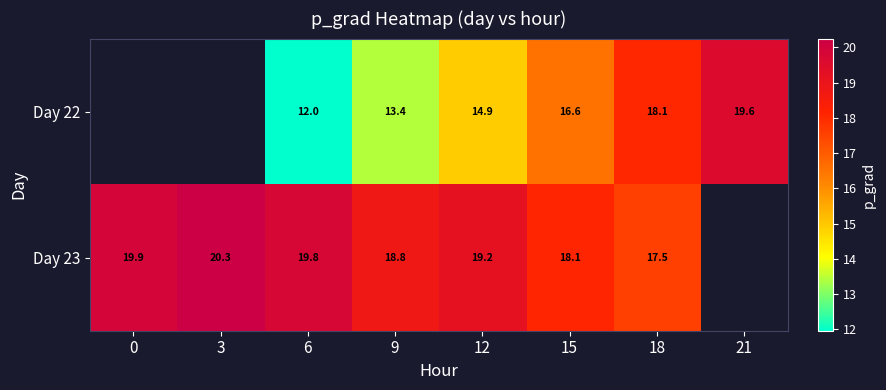

Read the Day 23 value at 15.

18.1